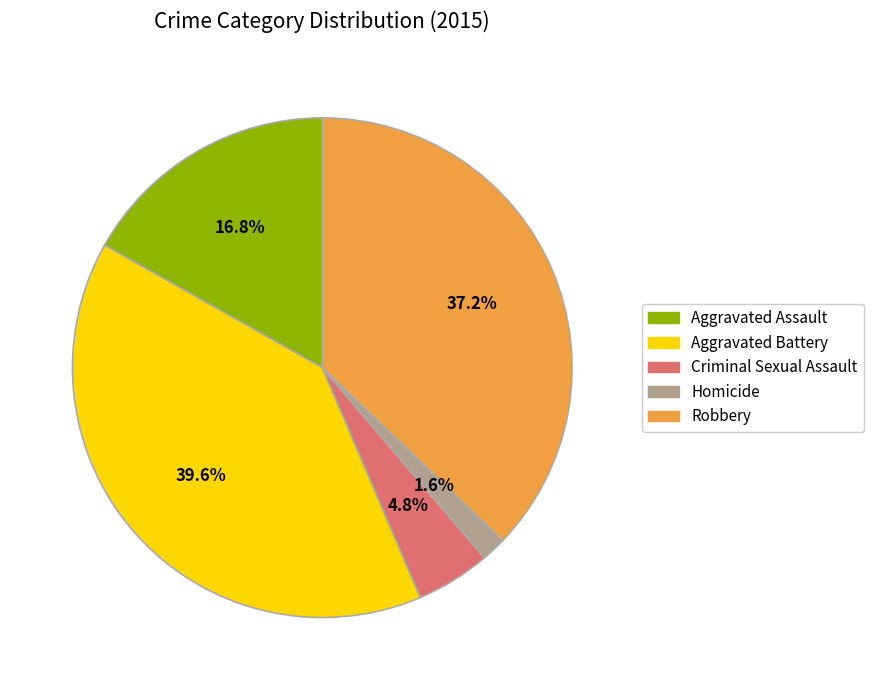

How many segments does this pie chart have?

5